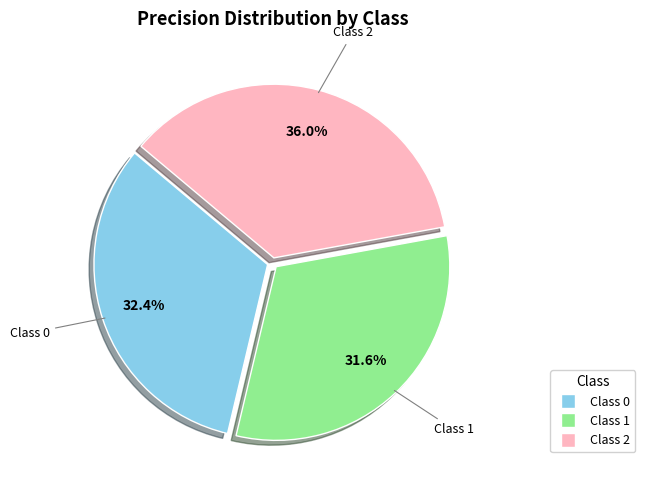

Is there a majority slice in this chart?

No